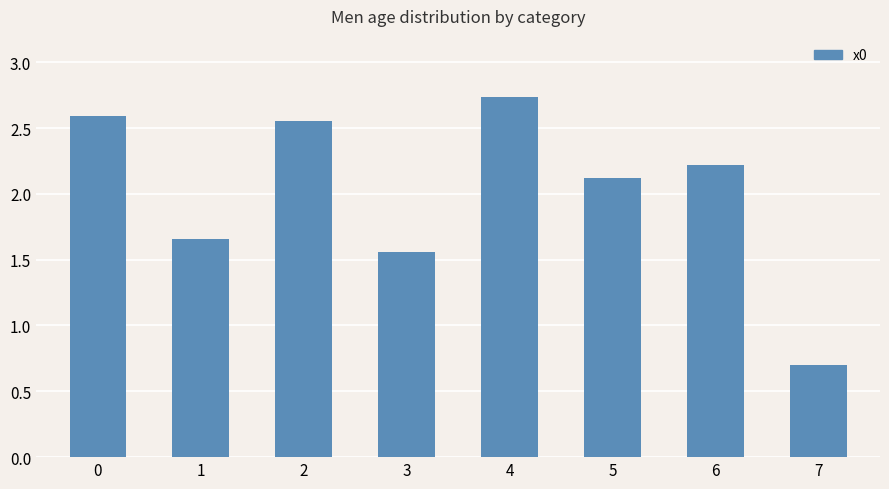

Which category has the lowest value across all series?

7